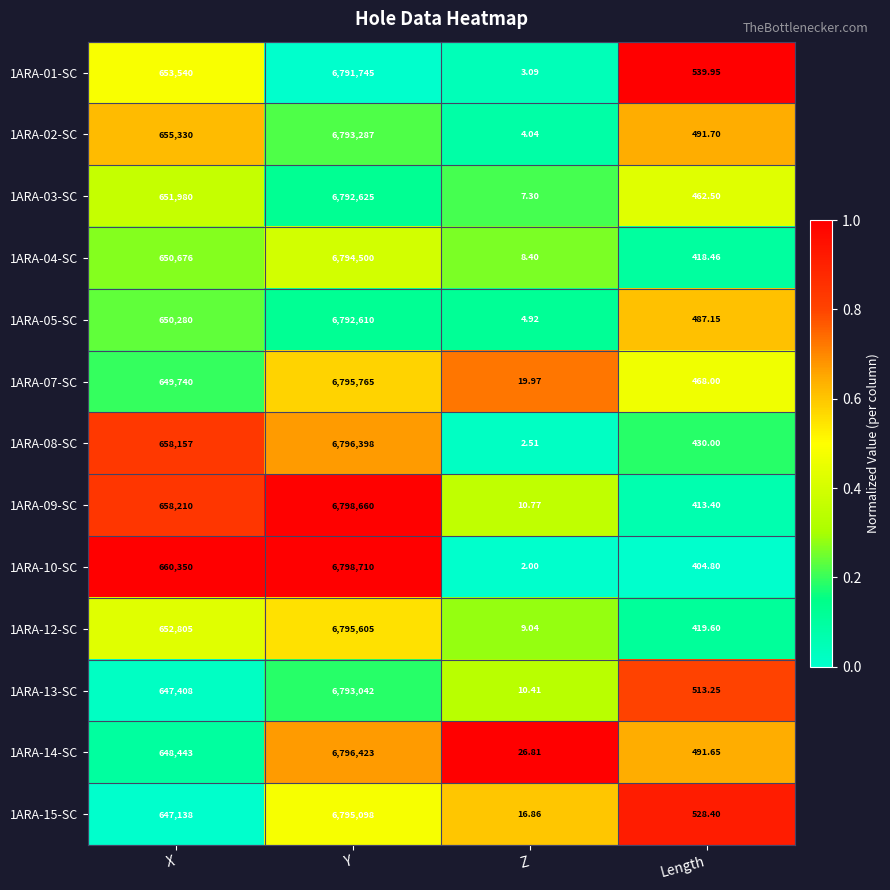

Which series has the largest range (max minus min)?

1ARA-10-SC